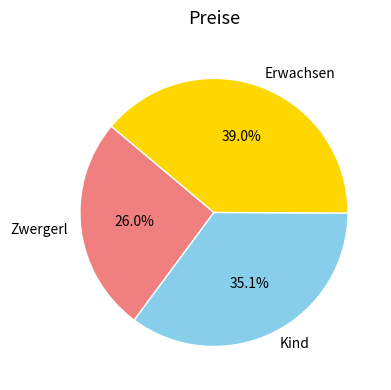

To the nearest percent, what is the average slice percentage?

33%